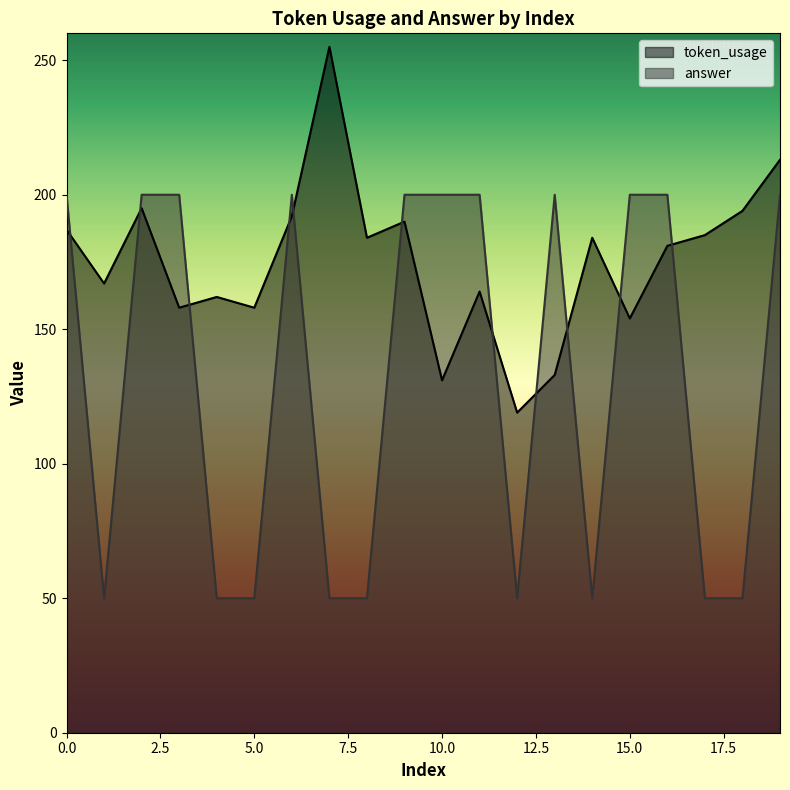

Which series has the widest spread of values?

answer